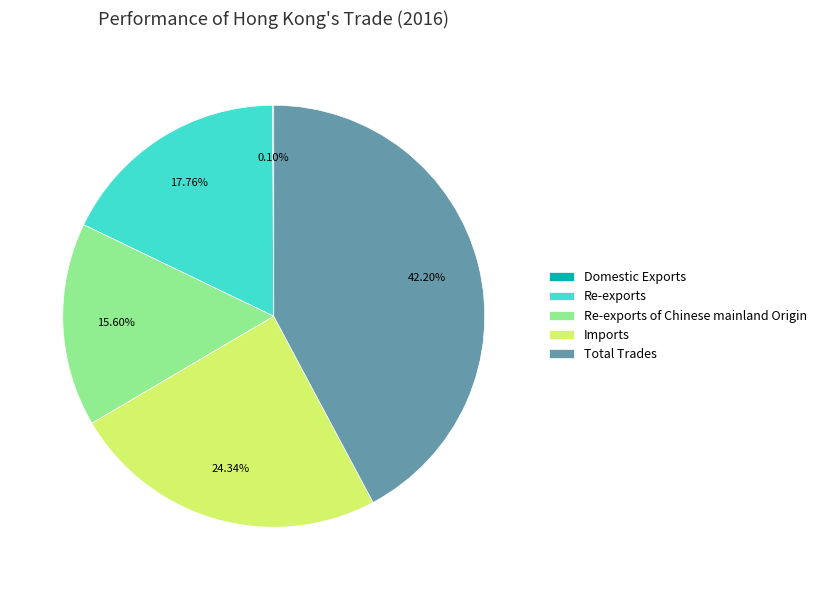

To the nearest percent, what is the difference between the largest and smallest slice percentages?

42%